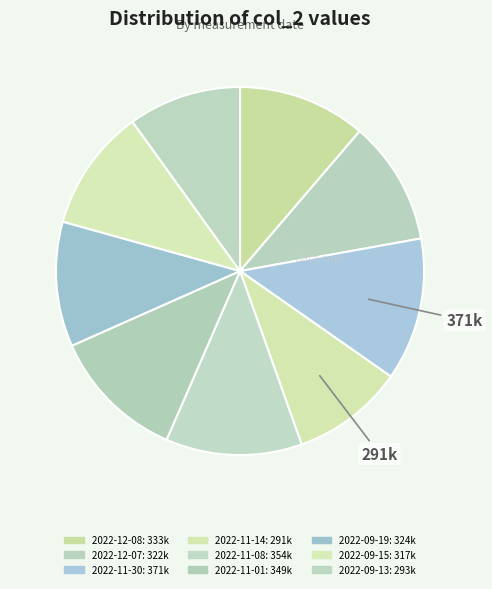

Which has a higher value, 2022-09-19 or 2022-09-15?

2022-09-19